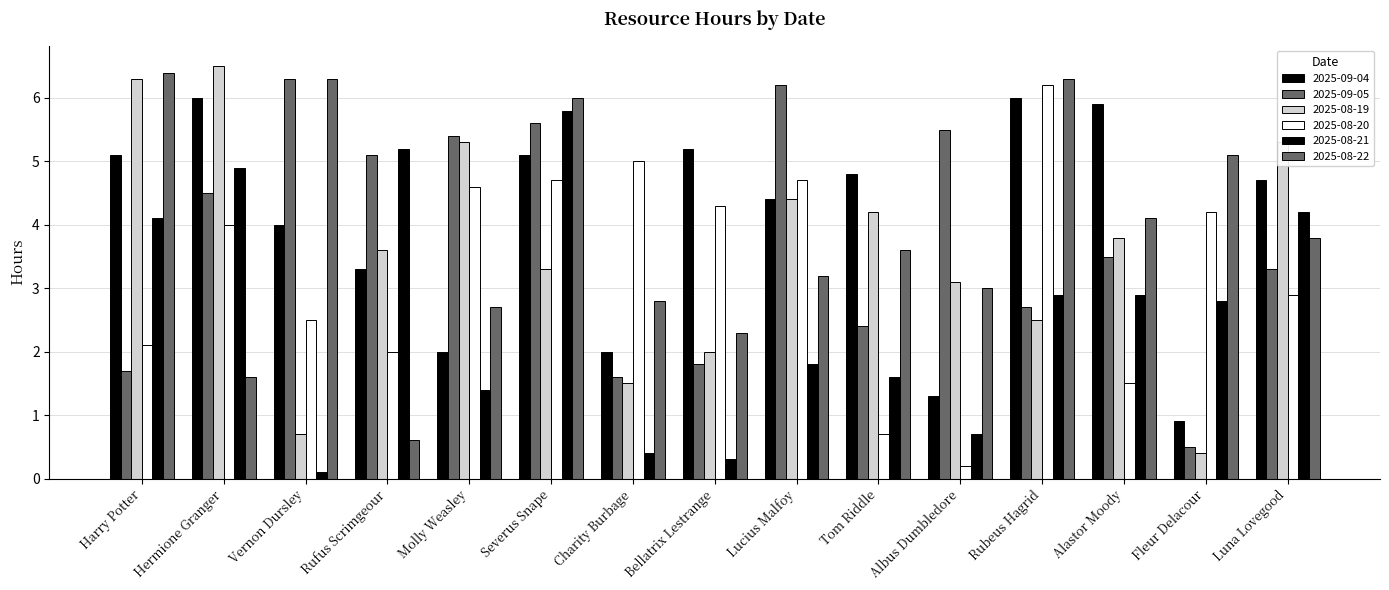

Where is 2025-08-22 nearest to the value 3?

Albus Dumbledore